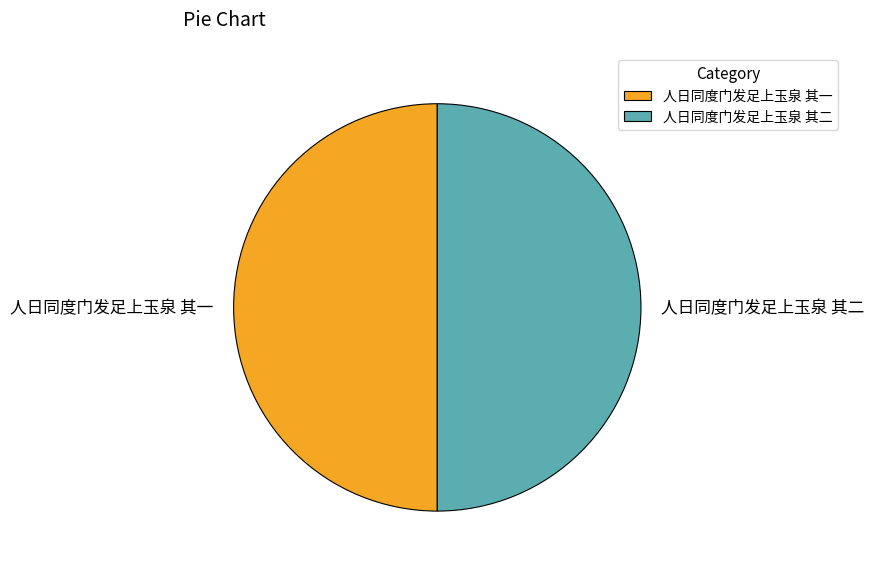

Approximately how many times larger is the value at 人日同度门发足上玉泉 其一 compared to 人日同度门发足上玉泉 其二?

1.0